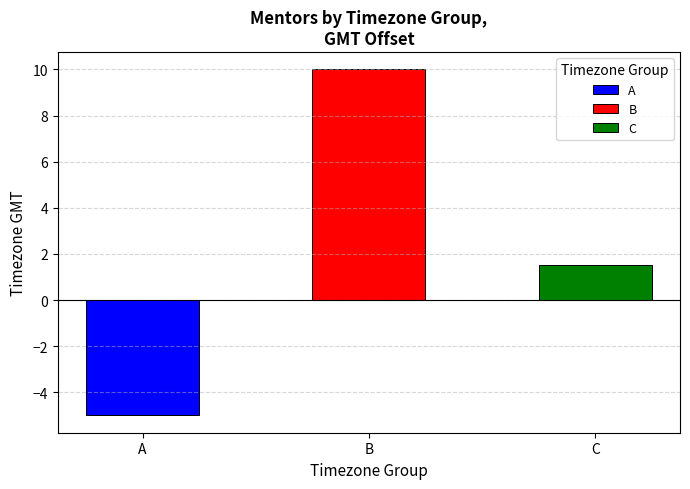

Which label corresponds to the smallest value in the chart?

A